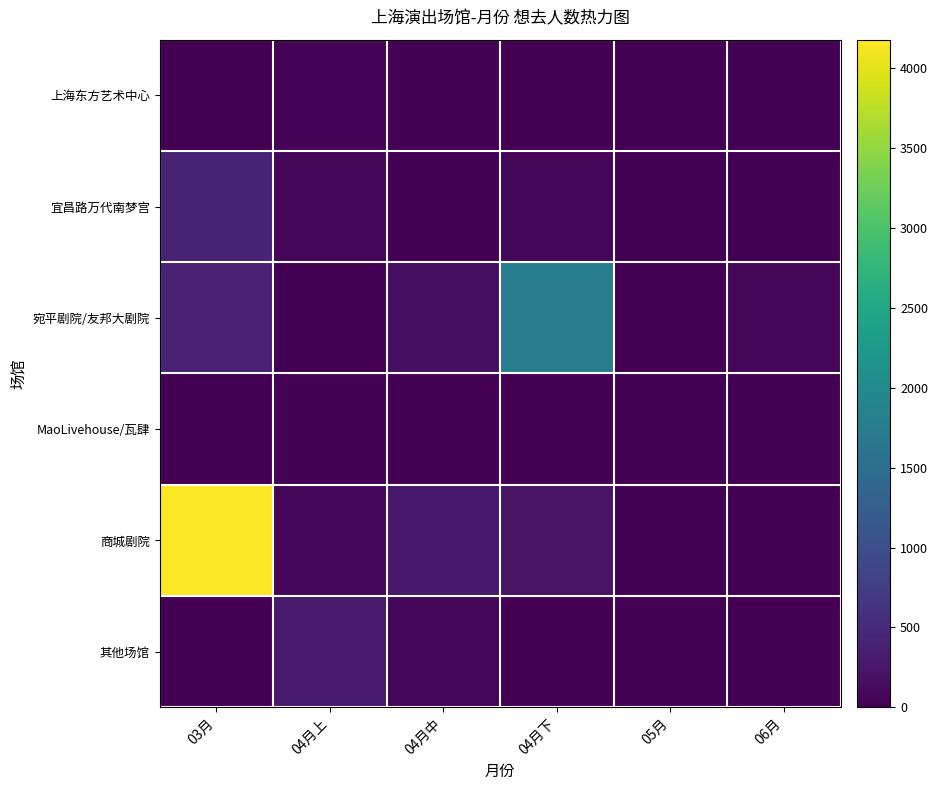

Which series has the largest total across all categories?

商城剧院